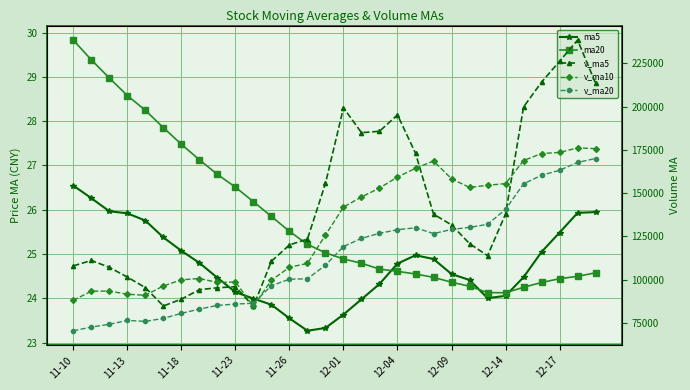

Reading right to left, extract all data points from this chart.

ma5: 25.9	25.9	25.5	25.0	24.5	24.1	24.0	24.4	24.5	24.9	25.0	24.8	24.3	24.0	23.6	23.3	23.3	23.5	23.9	24.0	24.1	24.5	24.8	25.1	25.4	25.8	25.9	26.0	26.3	26.5
ma20: 24.6	24.5	24.4	24.4	24.2	24.1	24.1	24.3	24.4	24.5	24.5	24.6	24.7	24.8	24.9	25.0	25.2	25.5	25.8	26.2	26.5	26.8	27.1	27.5	27.9	28.2	28.6	29.0	29.4	29.8
v_ma5: 213517.6	238541.4	226307.9	214238.2	199855.3	137939.2	113837.6	120818.8	131631.0	137865.5	173089.4	195264.5	185791.4	184975.6	199342.9	155604.4	123460.1	120041.6	110625.4	84497.3	95896.3	95256.8	94174.4	88675.5	84733.9	95340.9	101443.8	107078.2	111080.0	107909.4
v_ma10: 175728.4	176189.5	173563.4	172934.6	168860.4	155514.3	154551.0	153305.1	158303.3	168604.2	164346.9	159362.3	152916.5	147800.5	141920.1	125750.3	109358.4	107108.0	99650.4	84615.6	98618.6	98350.3	100626.3	99877.7	96321.6	90933.6	91528.9	93350.0	93294.9	87991.0
v_ma20: 170037.6	167775.9	163239.9	160367.6	155390.3	140632.3	131954.7	130206.5	128976.9	126609.9	129982.7	128856.3	126771.4	123839.1	119120.9	108342.0	100443.7	100229.0	96472.6	86303.3	85839.1	85051.5	82957.8	80470.3	77558.3	75812.4	76371.7	74149.6	72522.8	70412.4